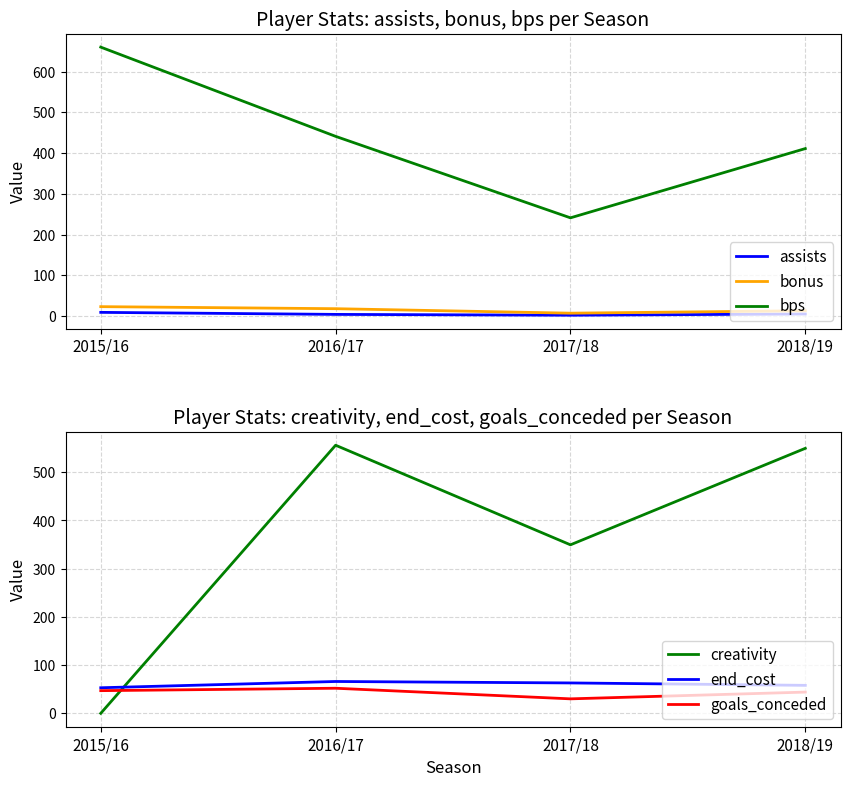

True or false: creativity and end_cost intersect in this chart.

True